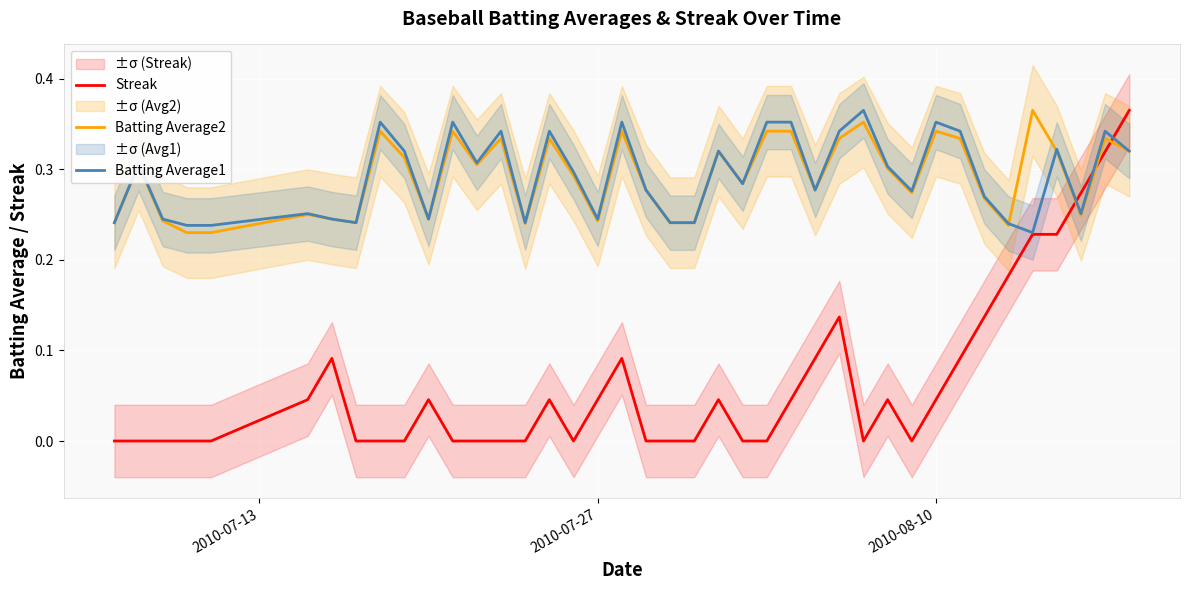

How many lines are shown in the chart?

3